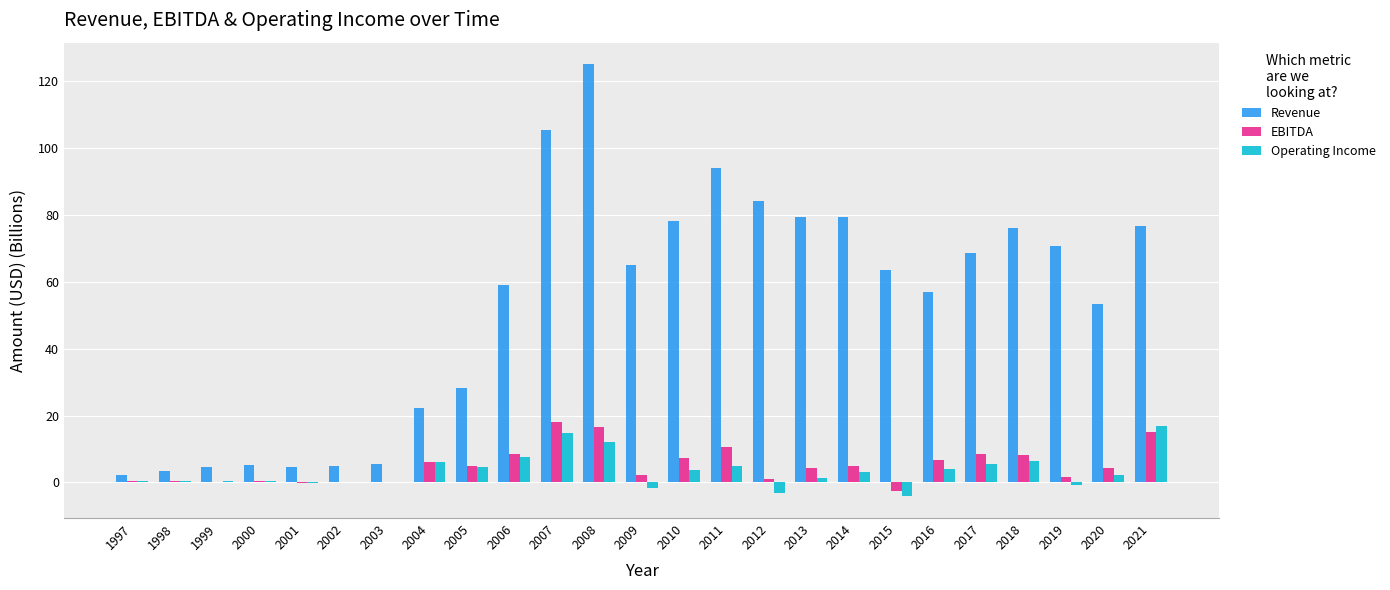

The EBITDA series shows 8.3 at 2018. True or false?

True